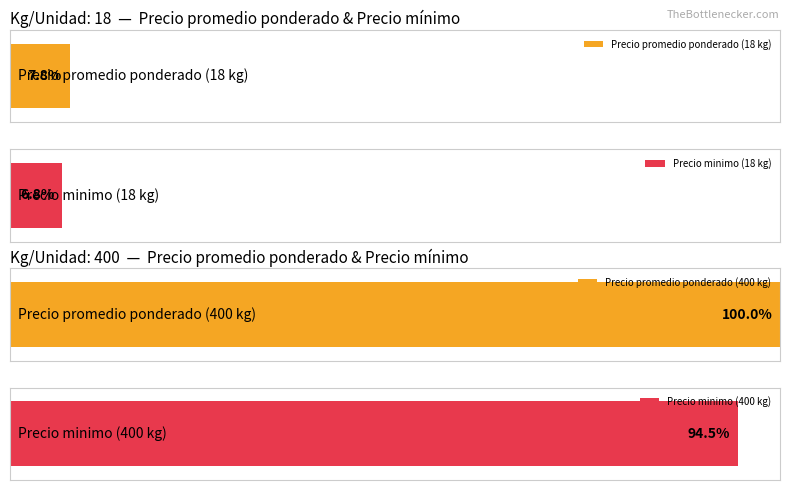

Is the value of Precio minimo at 400 greater than the value of Precio promedio ponderado at 18?

Yes